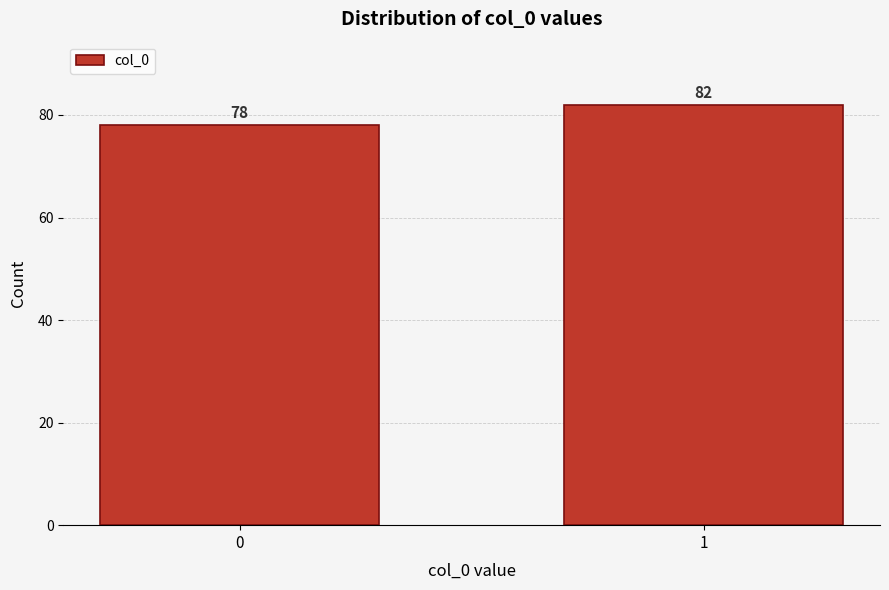

Reading left to right, list all the values displayed in this chart.

78	82